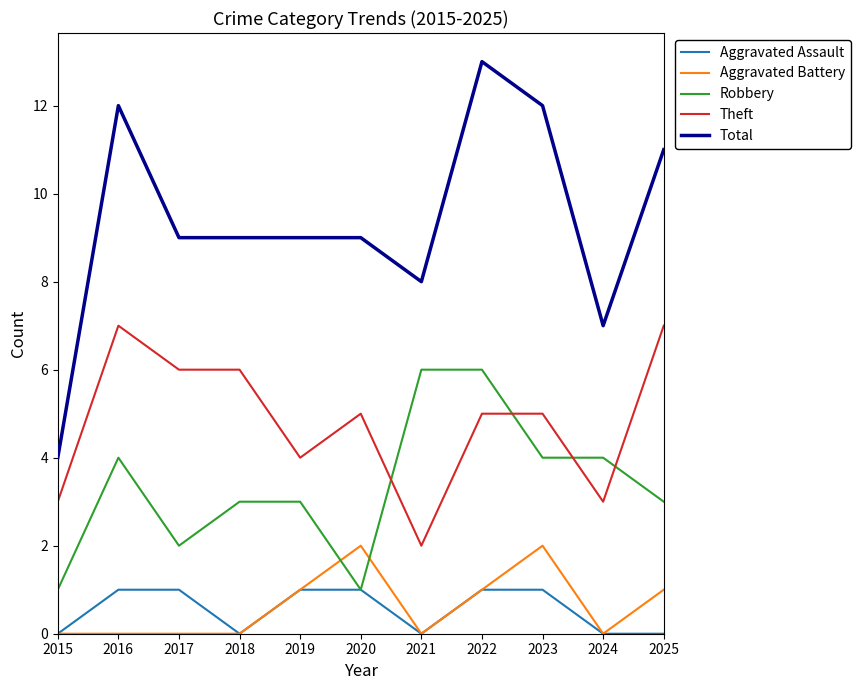

Reading left to right, what are all the values shown in this chart?

Aggravated Assault: 2015=0	2016=1	2017=1	2018=0	2019=1	2020=1	2021=0	2022=1	2023=1	2024=0	2025=0
Aggravated Battery: 2015=0	2016=0	2017=0	2018=0	2019=1	2020=2	2021=0	2022=1	2023=2	2024=0	2025=1
Robbery: 2015=1	2016=4	2017=2	2018=3	2019=3	2020=1	2021=6	2022=6	2023=4	2024=4	2025=3
Theft: 2015=3	2016=7	2017=6	2018=6	2019=4	2020=5	2021=2	2022=5	2023=5	2024=3	2025=7
Total: 2015=4	2016=12	2017=9	2018=9	2019=9	2020=9	2021=8	2022=13	2023=12	2024=7	2025=11